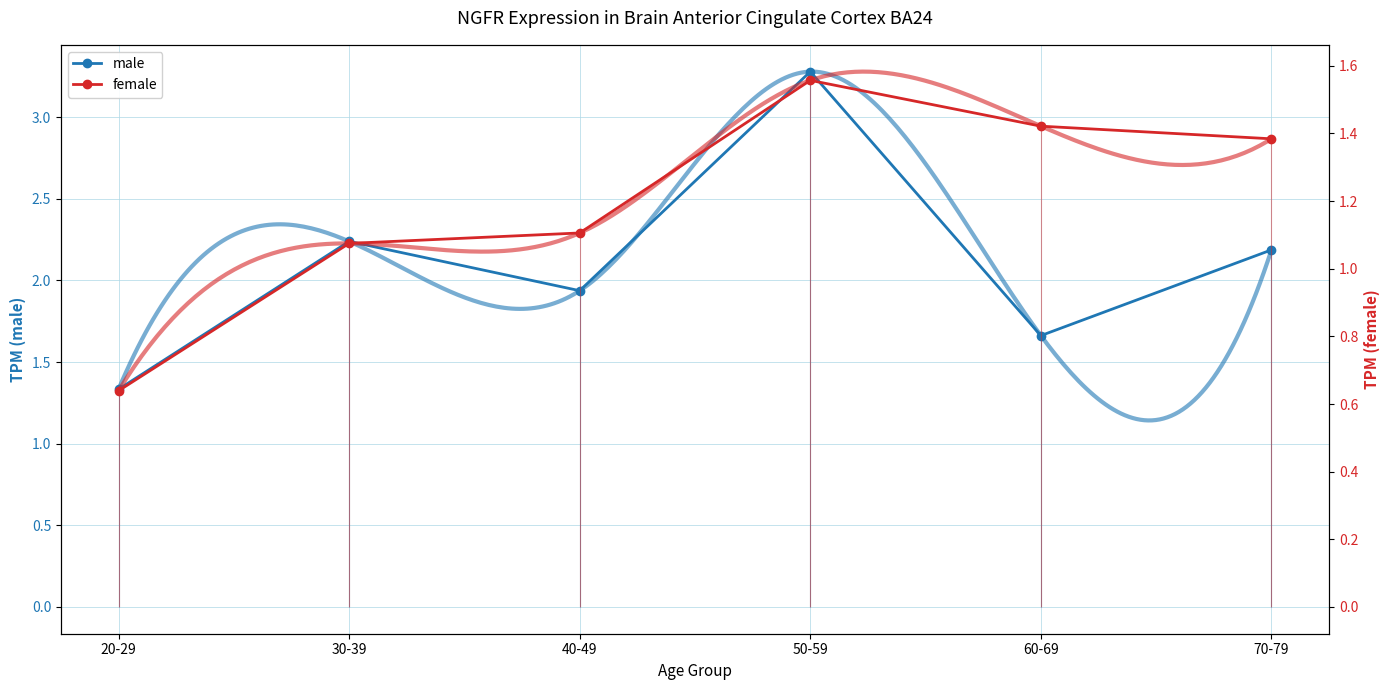

What are all the series names shown in the legend?

male, female